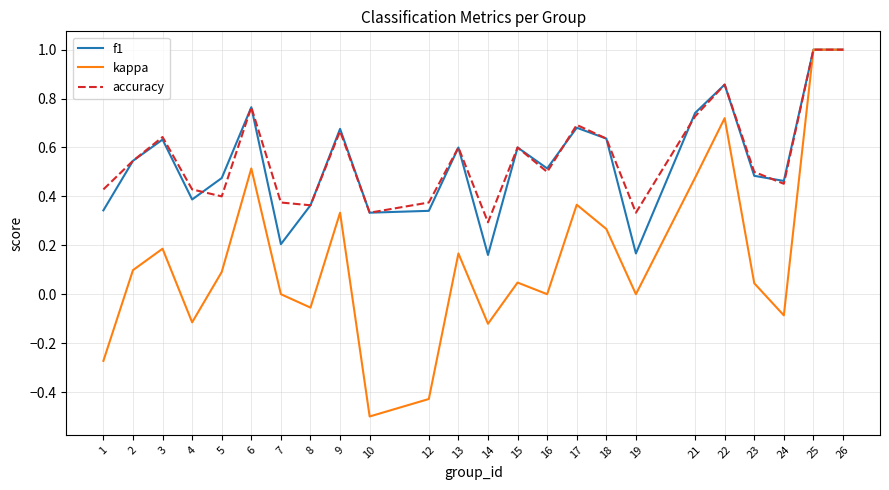

Count the accuracy values in the range 0 to 1.

24